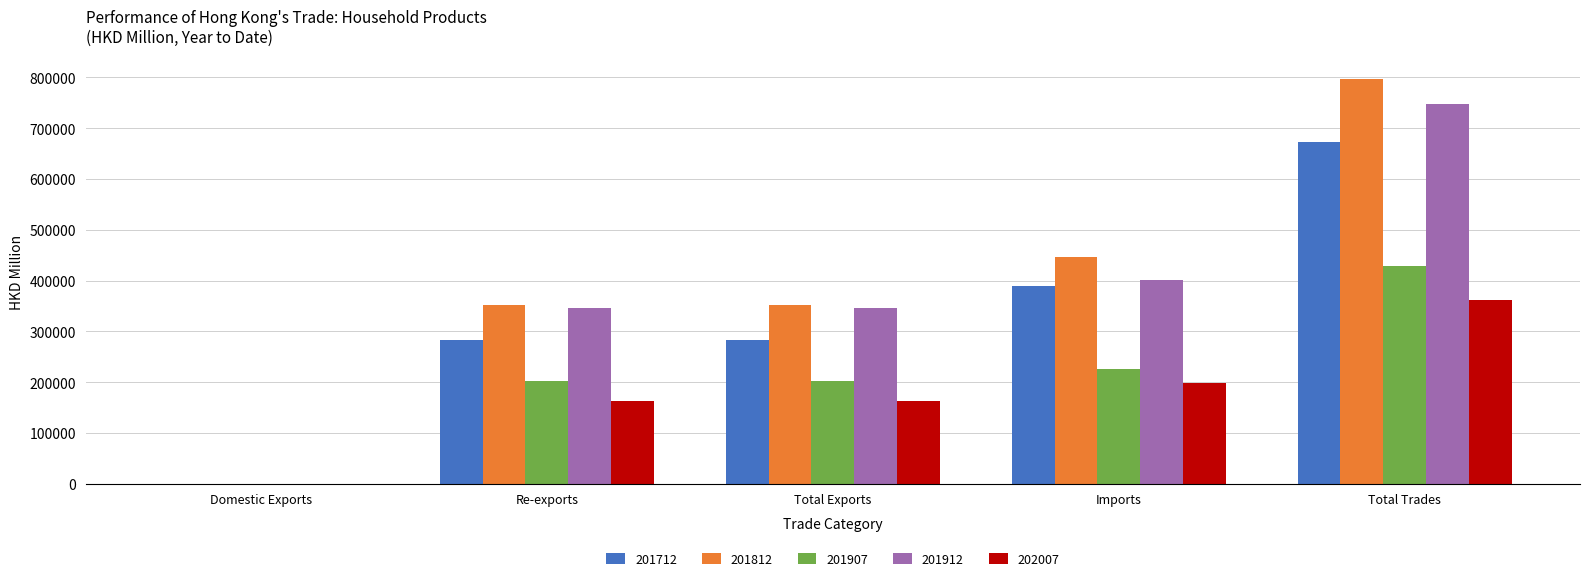

Which series has the largest range (max minus min)?

201812